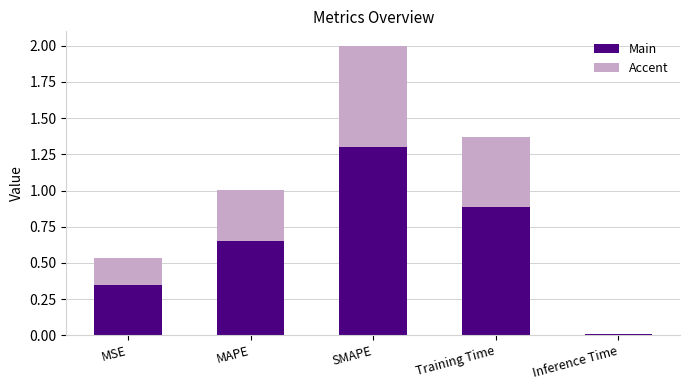

What is the sum of all Main values?

3.2